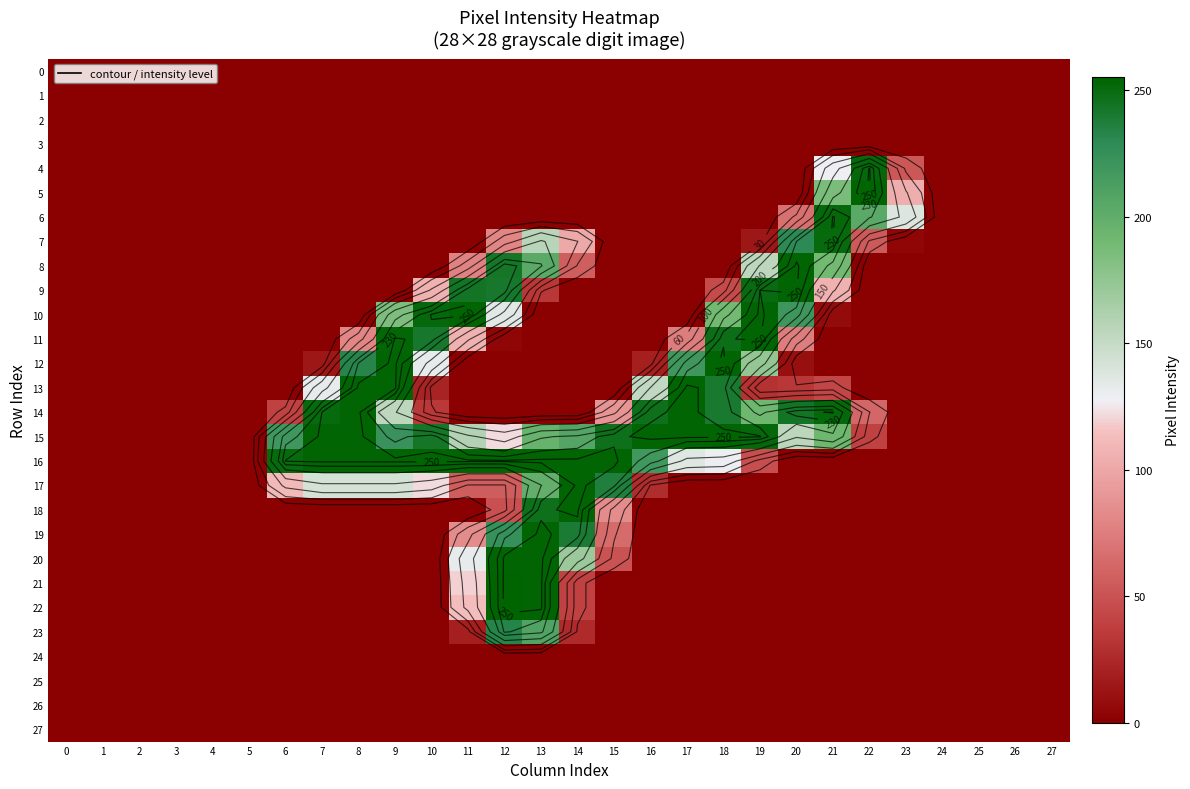

List the labels in order of 11 value, smallest first.

0, 1, 2, 3, 4, 5, 6, 7, 13, 14, 15, 16, 21, 22, 23, 24, 25, 26, 27, 12, 17, 20, 8, 11, 10, 18, 9, 19